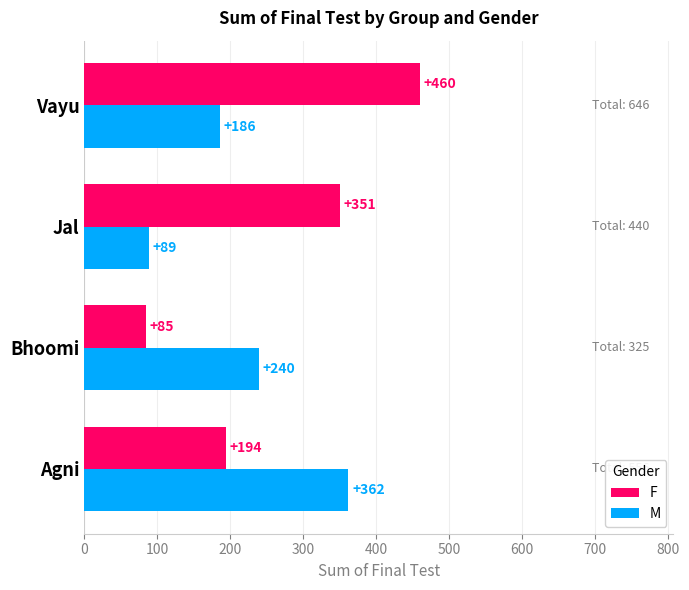

The value of F at Bhoomi is 152. True or false?

False